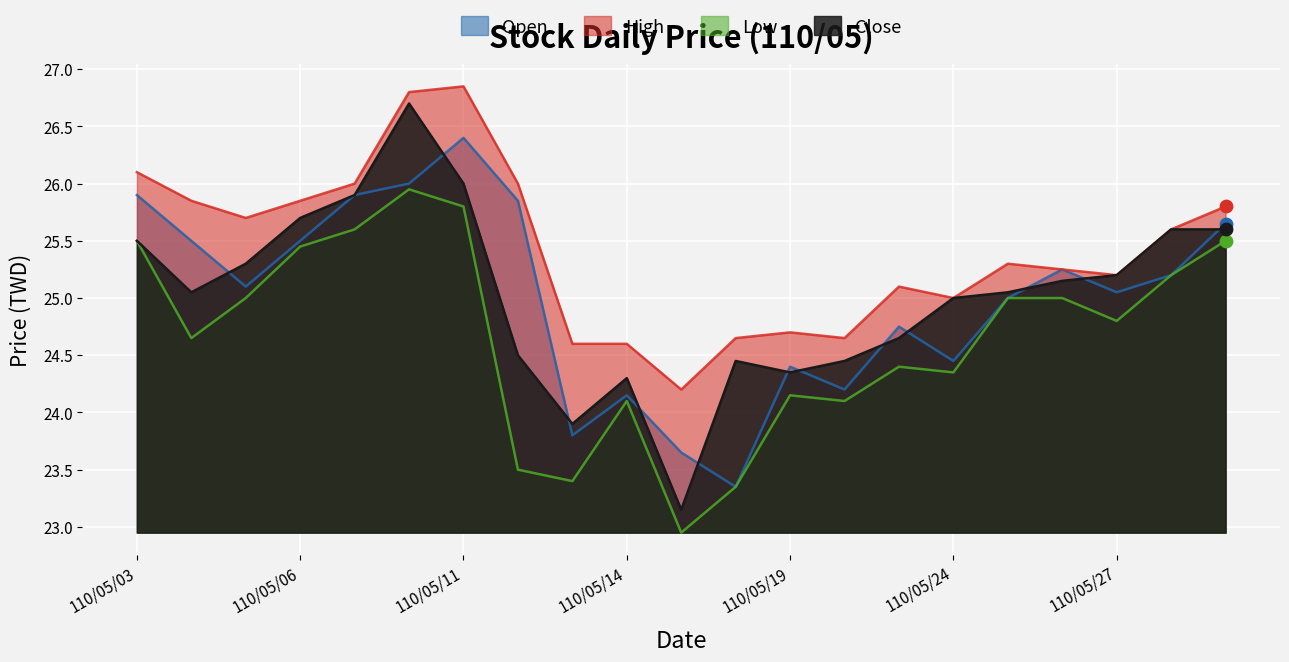

What are all the series names shown in the legend?

Open, High, Low, Close